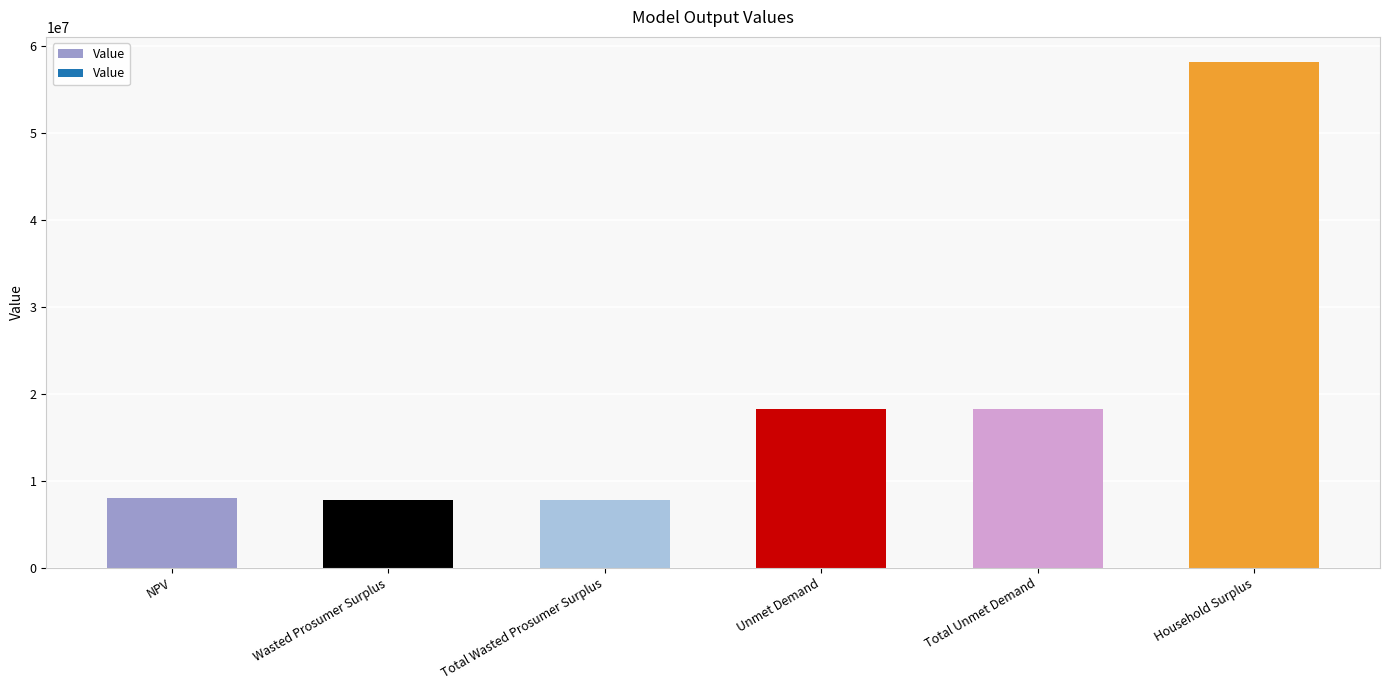

What is the ratio of the value at Total Wasted Prosumer Surplus to the value at Wasted Prosumer Surplus?

1.0